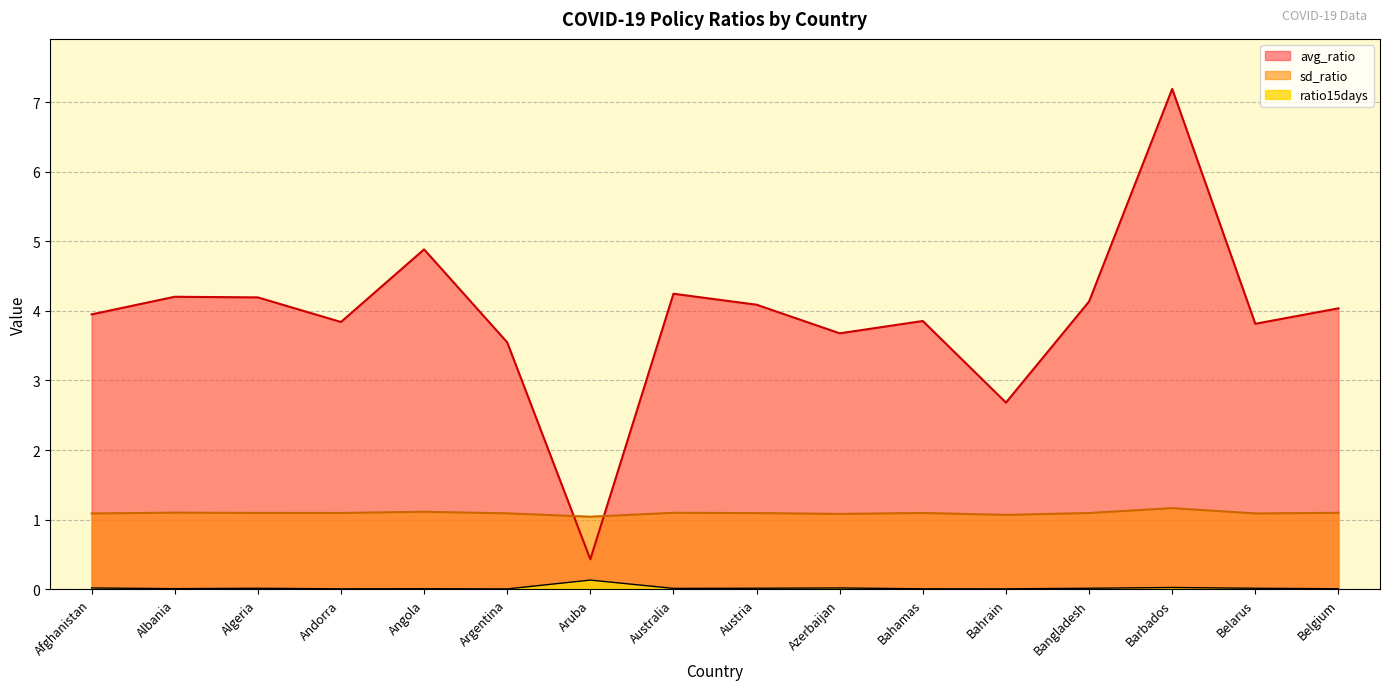

The value of avg_ratio at Barbados is 2.0. True or false?

False